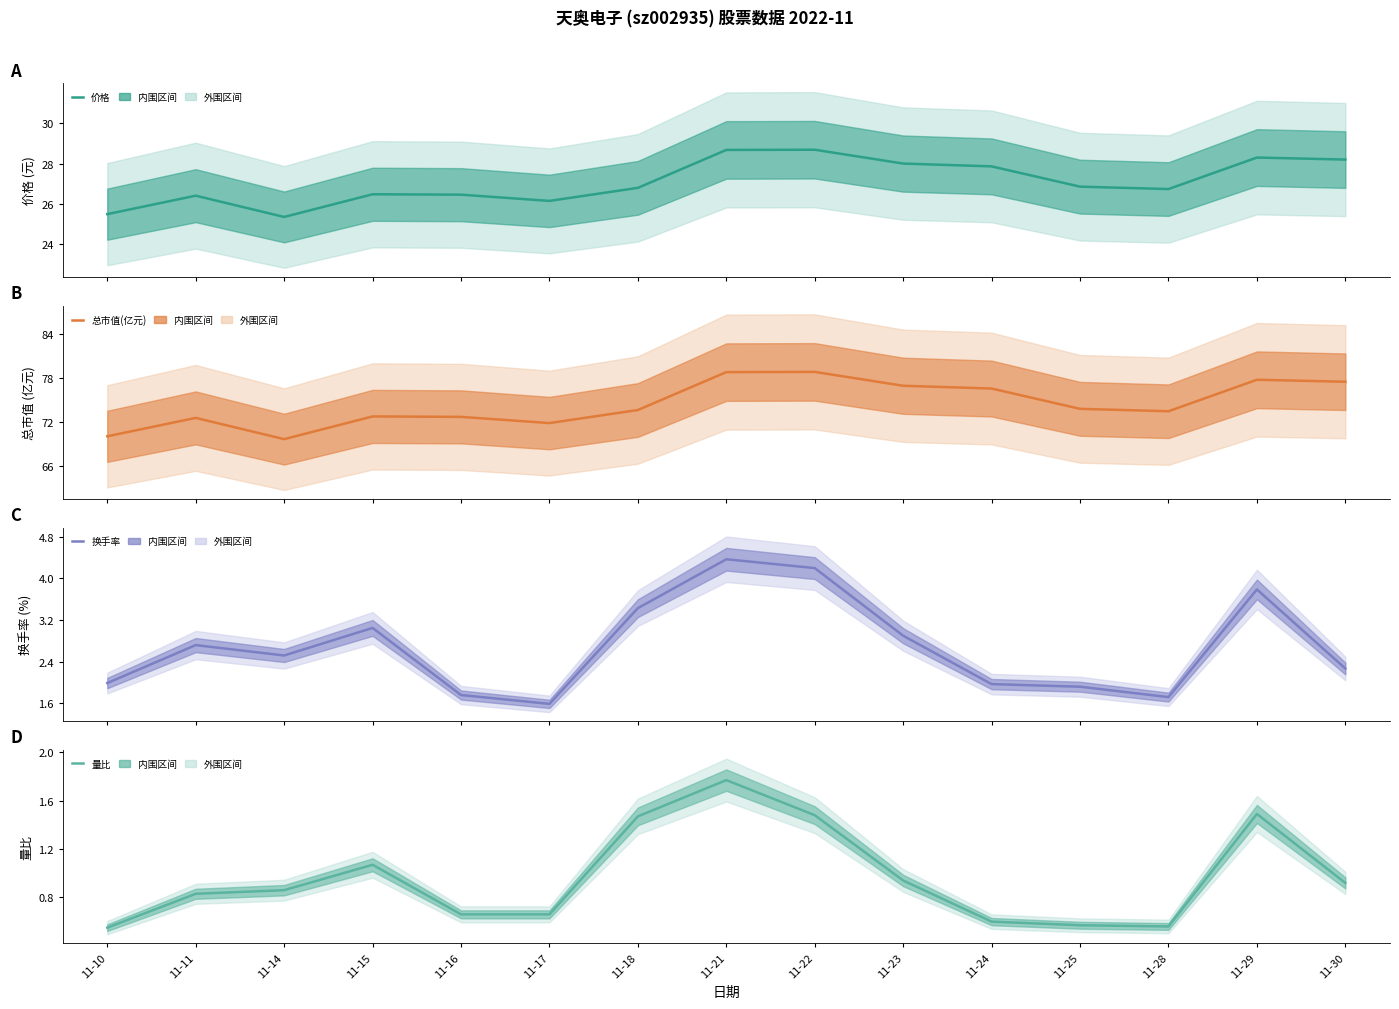

How many lines are shown in the chart?

4